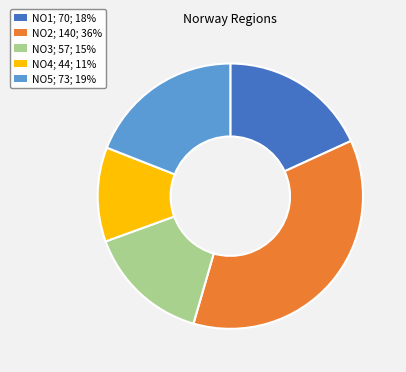

Rank the categories by value from lowest to highest.

NO4, NO3, NO1, NO5, NO2